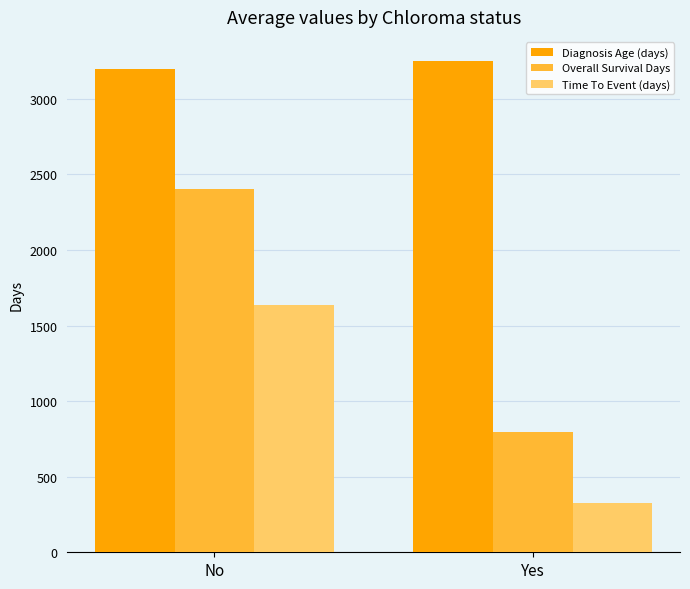

The value of Time To Event (days) at Yes is 67.8. True or false?

False